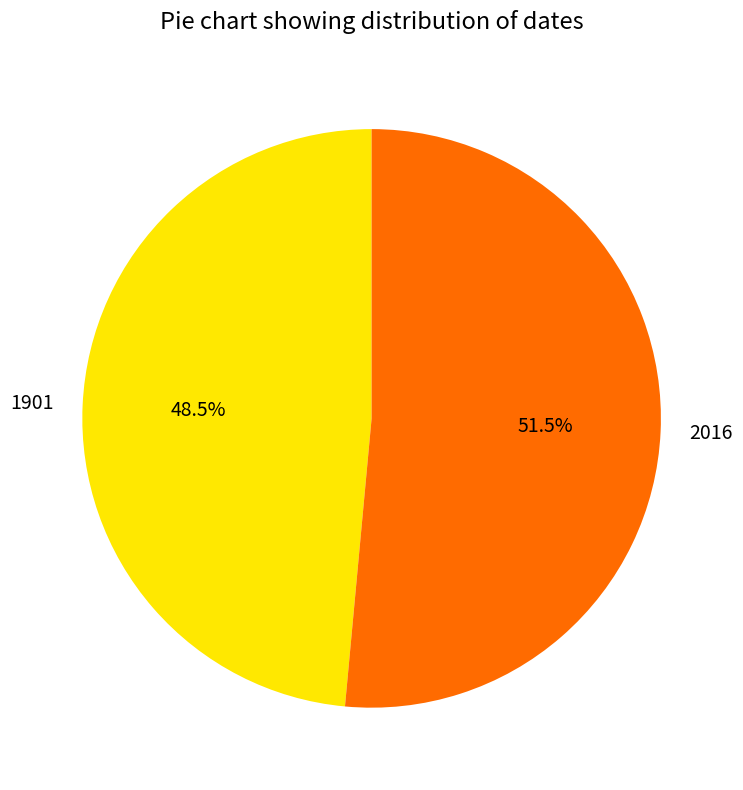

What is the largest slice in the pie chart?

2016